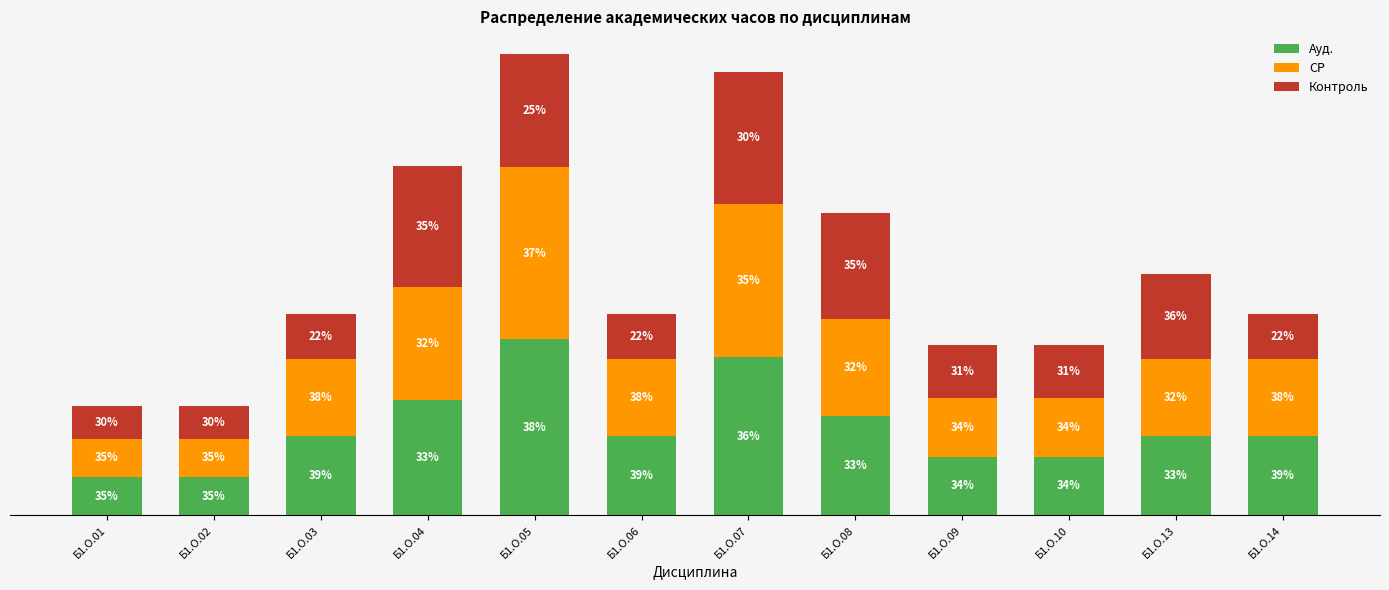

Which category has the lowest value in the Ауд. series?

Б1.О.01